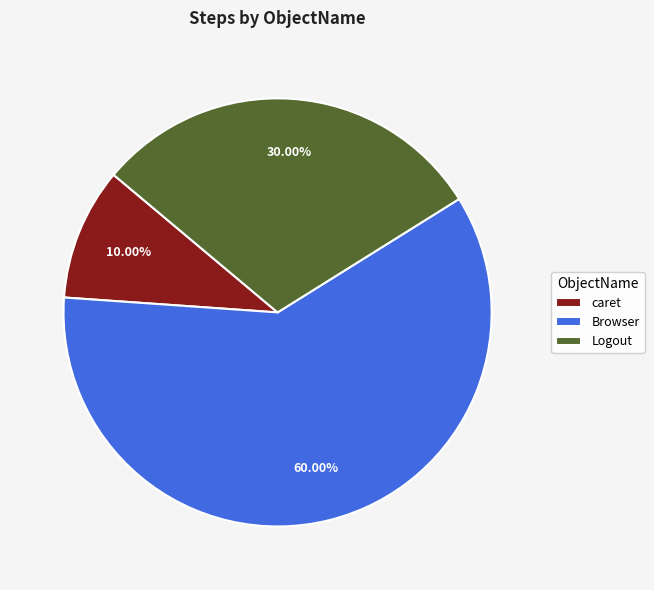

Is there a majority slice in this chart?

Yes